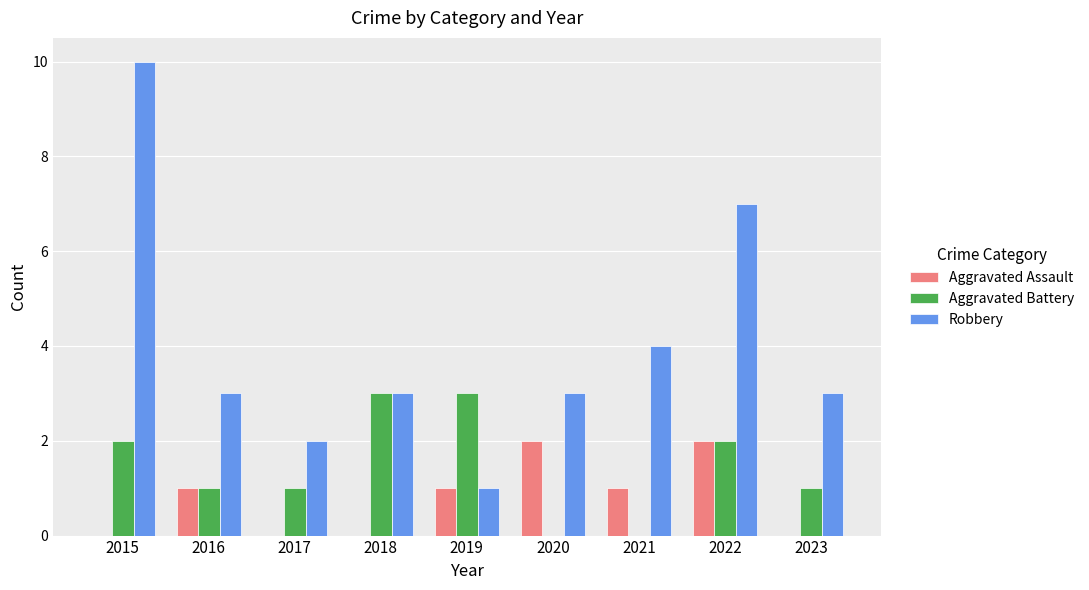

At which category is the sum across all series the highest?

2015